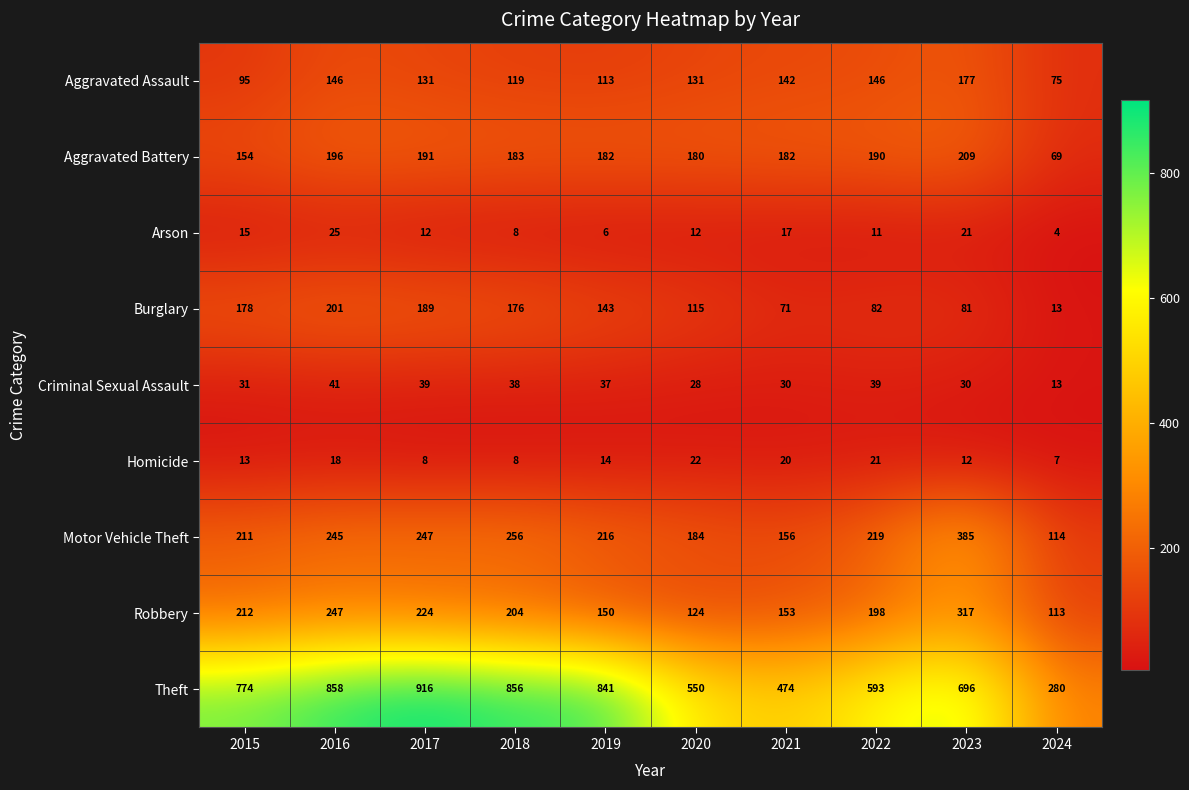

At which category is the sum across all series the highest?

2016